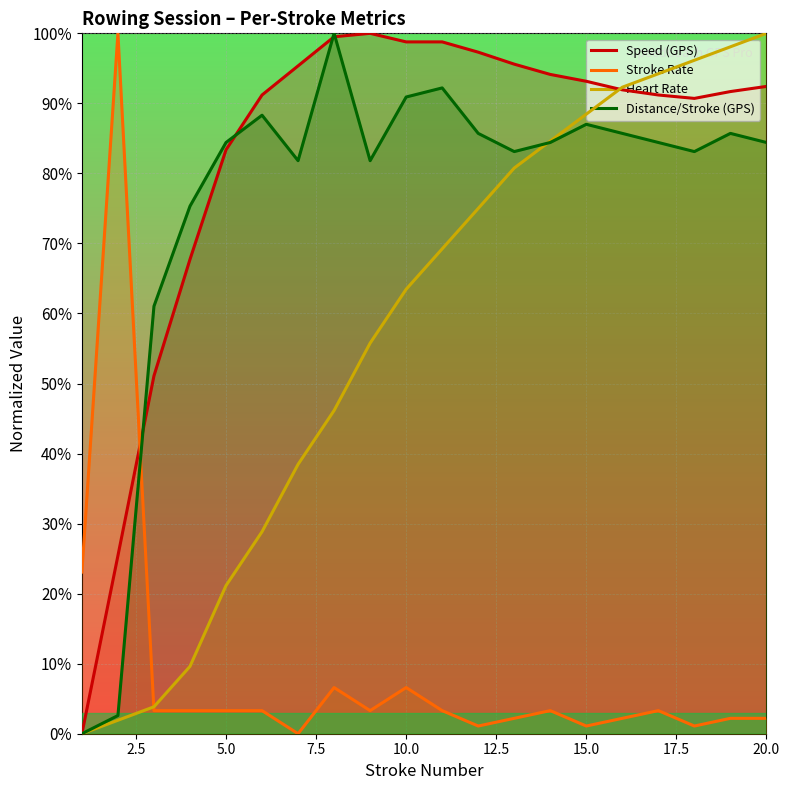

How many categories are shown in the chart?

20